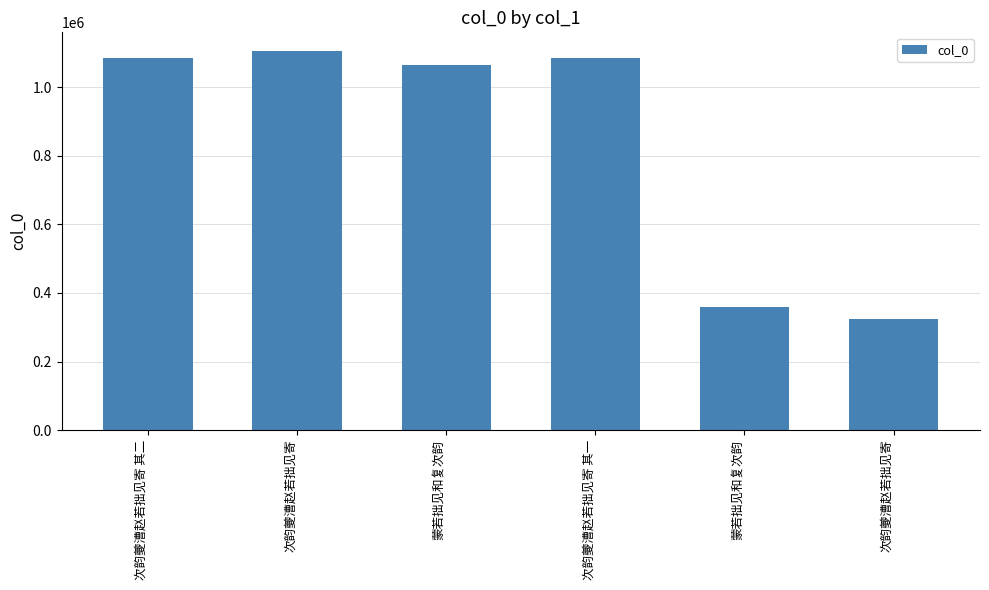

Reading left to right, transcribe all the data shown in this chart.

次韵夔漕赵若拙见寄 其二=1086151	次韵夔漕赵若拙见寄=1105565	蒙若拙见和复次韵=1066825	次韵夔漕赵若拙见寄 其一=1086150	蒙若拙见和复次韵=357920	次韵夔漕赵若拙见寄=323619